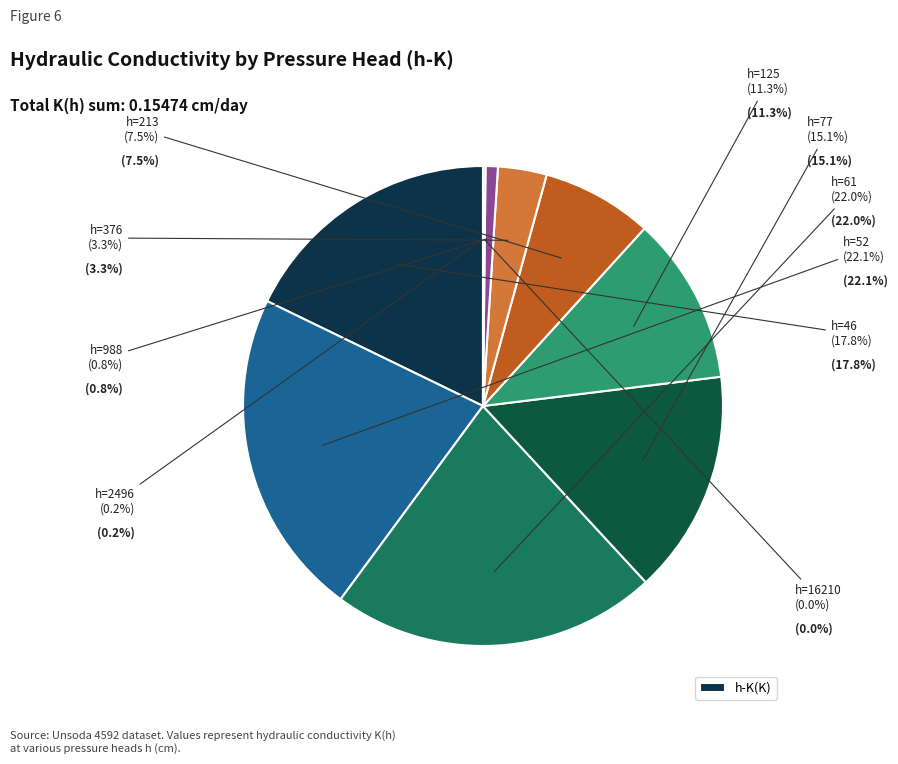

The 52 slice represents 33% of the pie. True or false?

False